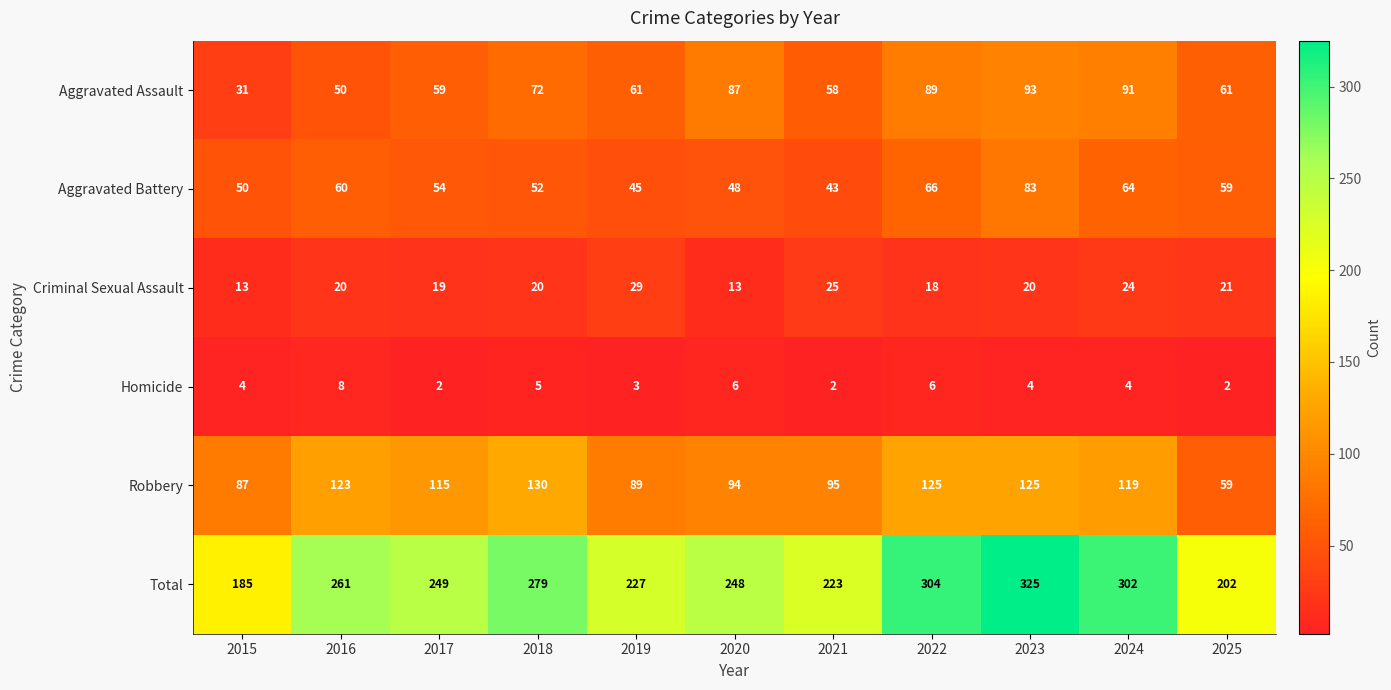

What is the difference between the maximum and minimum values in the Robbery series?

71